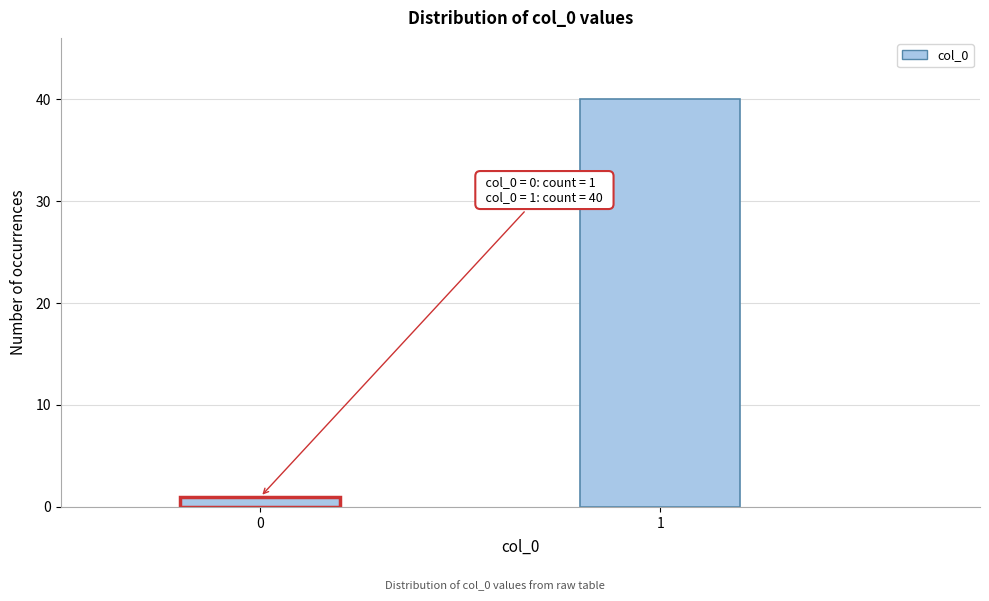

Reading left to right, transcribe all the data shown in this chart.

1	40